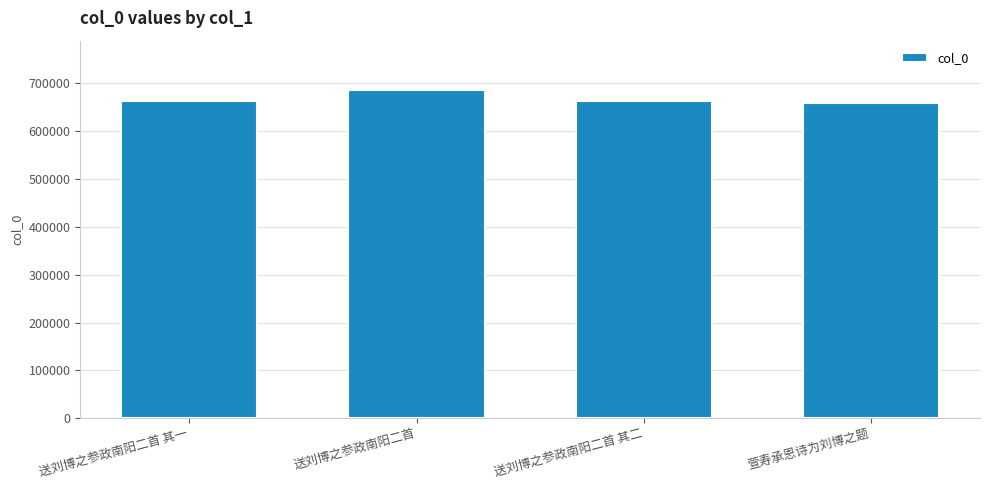

What is the difference between the values at 萱寿承恩诗为刘博之题 and 送刘博之参政南阳二首?

27339